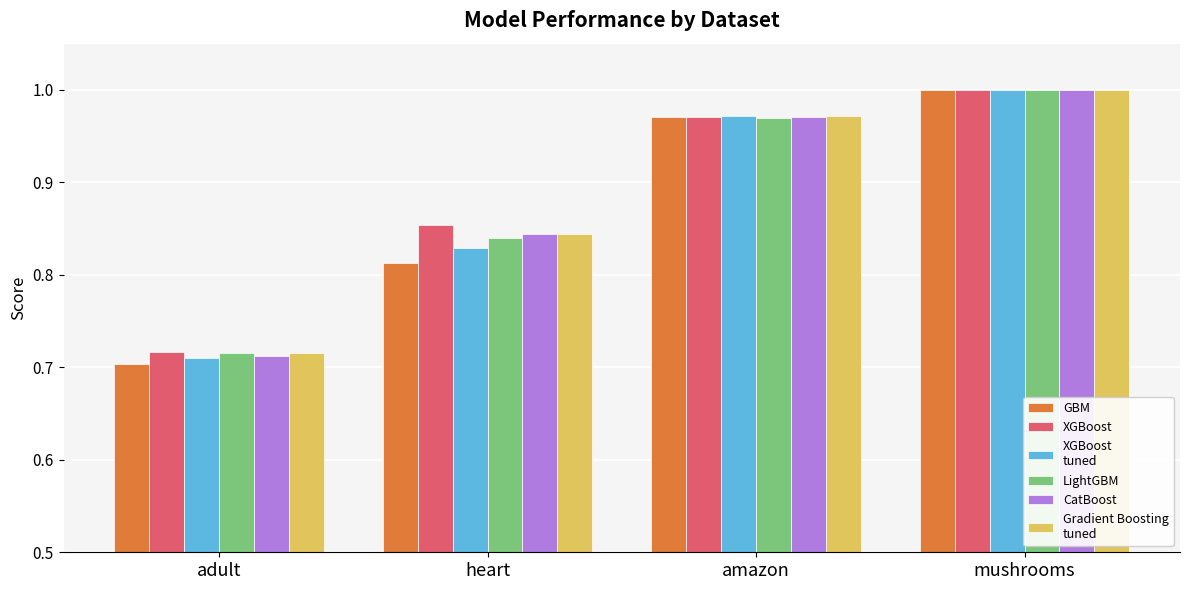

Count the number of categories in the chart.

4